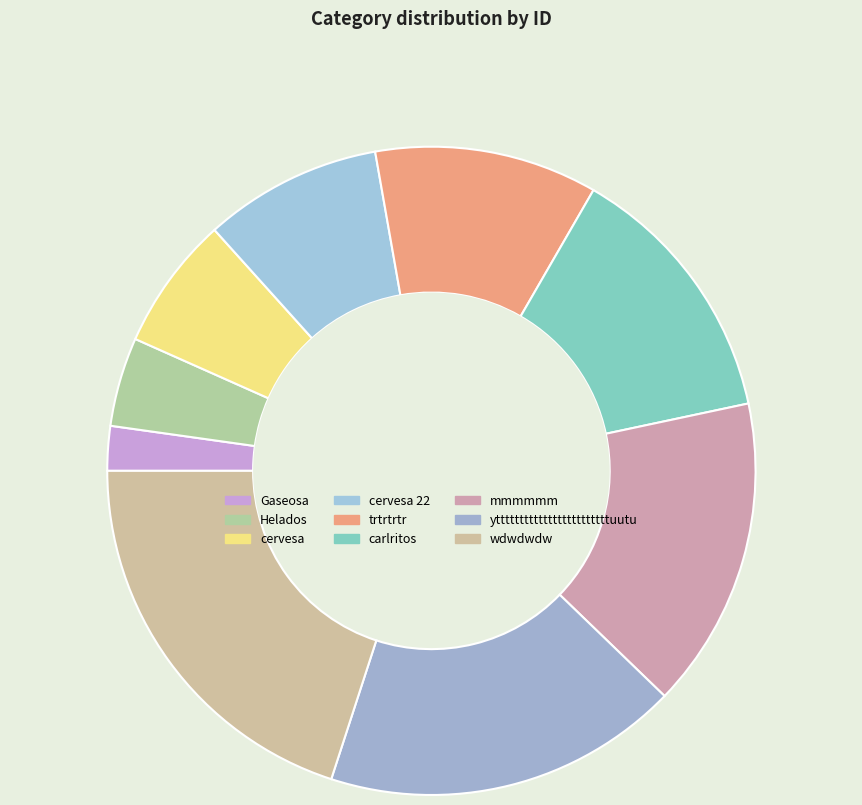

What percentage is the yttttttttttttttttttttttttuutu slice, to the nearest percent?

18%